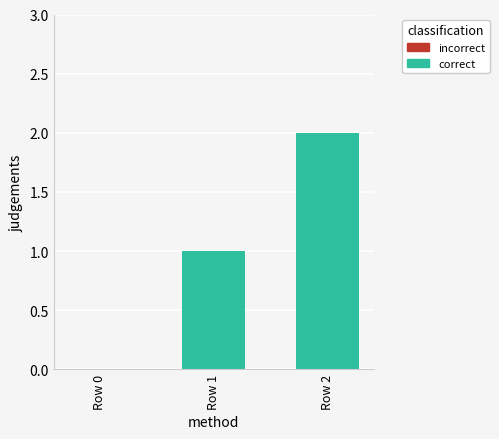

The chart shows a value of 0 at Row 0. True or false?

True